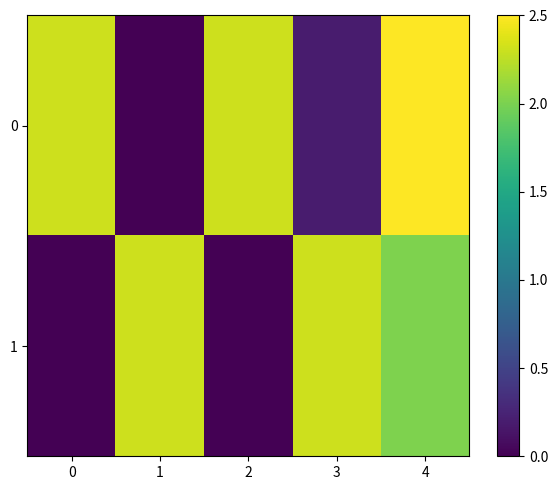

Rank the series by their maximum value, from lowest to highest.

1, 0